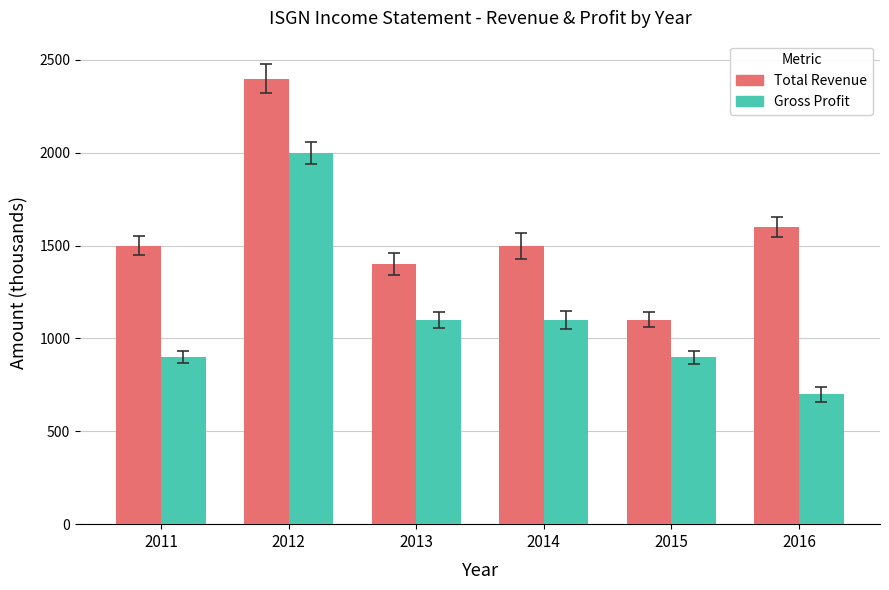

Reading left to right, list all the values displayed in this chart.

Total Revenue: 1500	2400	1400	1500	1100	1600
Gross Profit: 900	2000	1100	1100	900	700